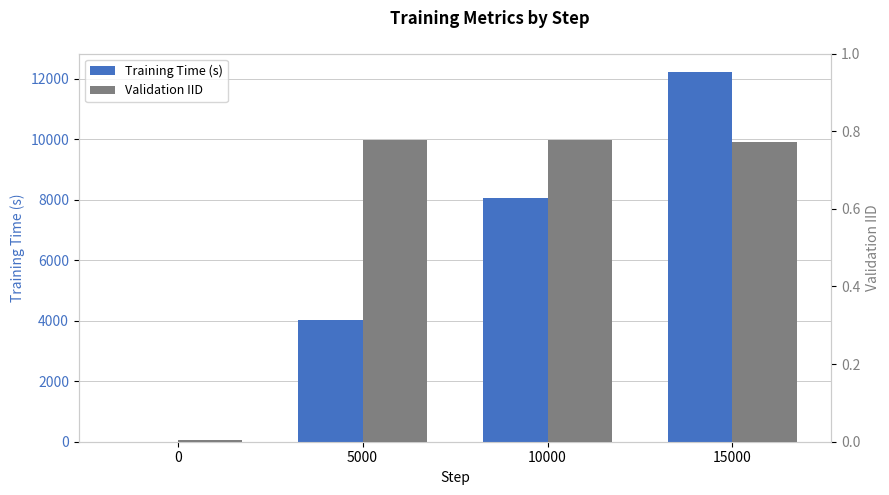

Which category has the highest value in the Validation IID series?

5000